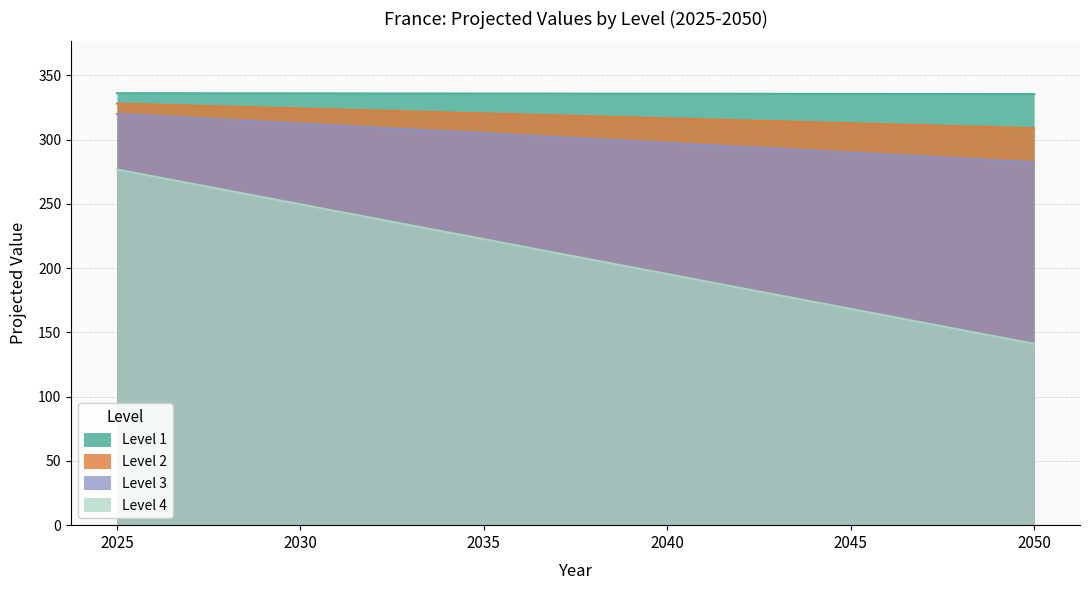

True or false: Level 4 and Level 1 cross at least once.

False